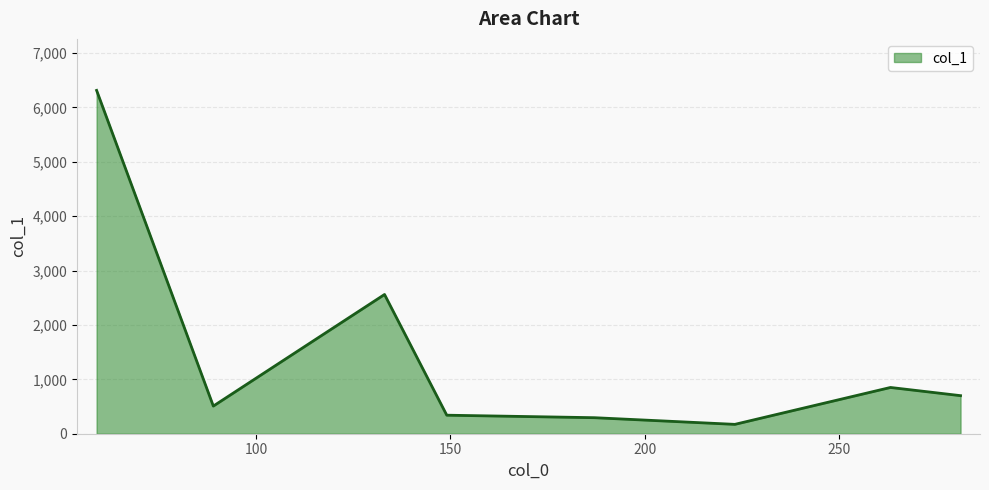

How many categories are shown in the chart?

8